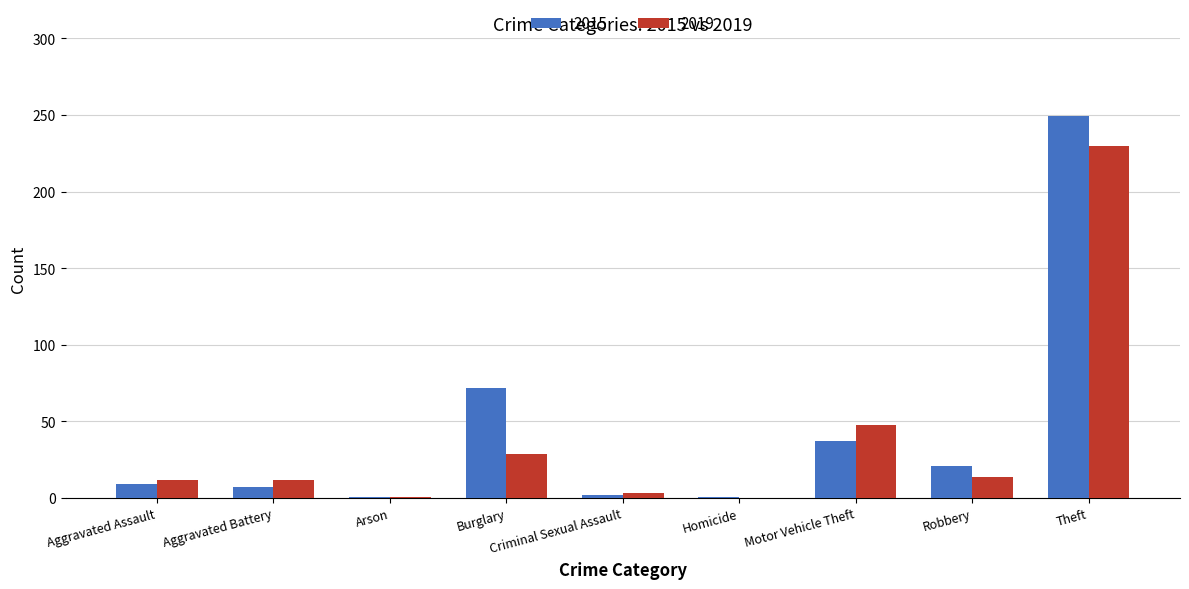

Is the value of 2019 at Robbery greater than the value of 2015 at Theft?

No